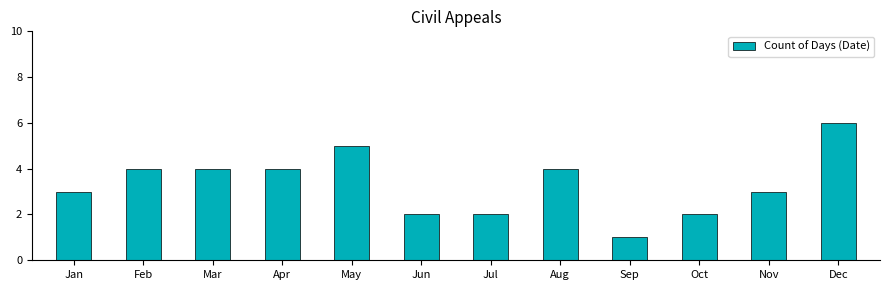

What is the value of the 3rd bar from the left?

4